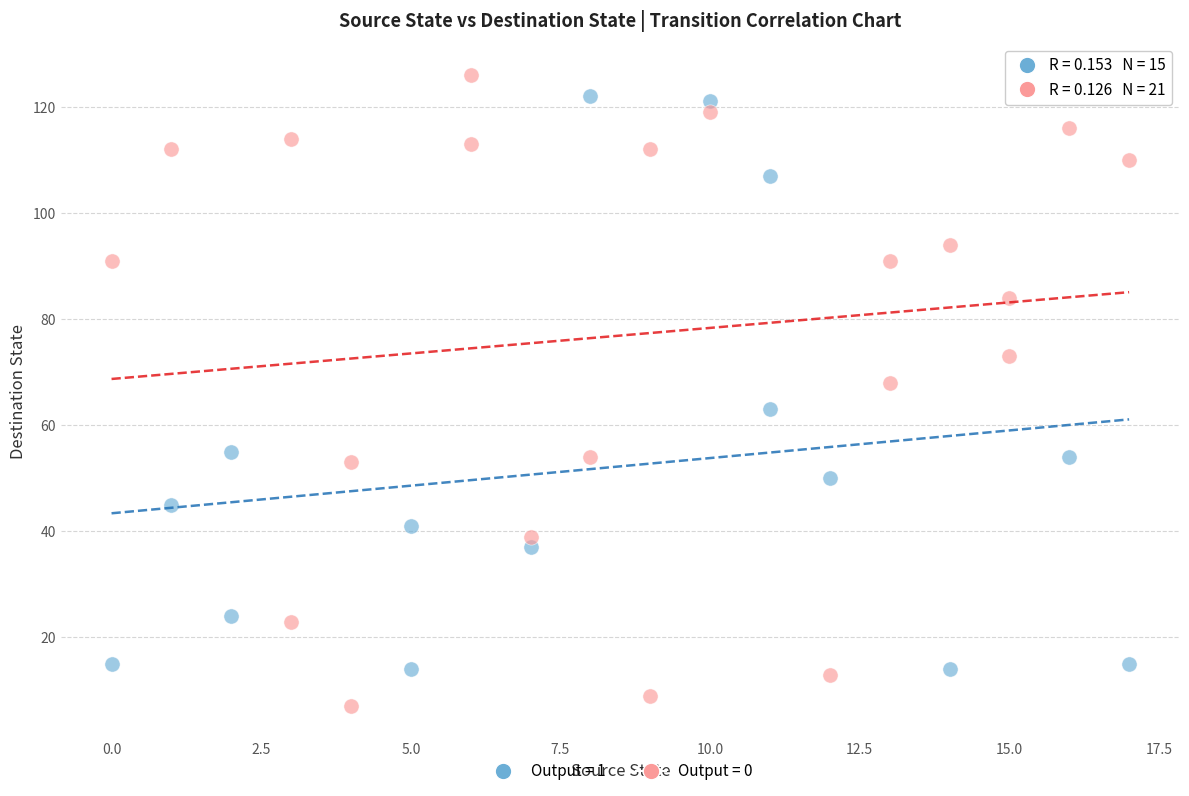

Which series contains the lowest Y value?

Output = 0